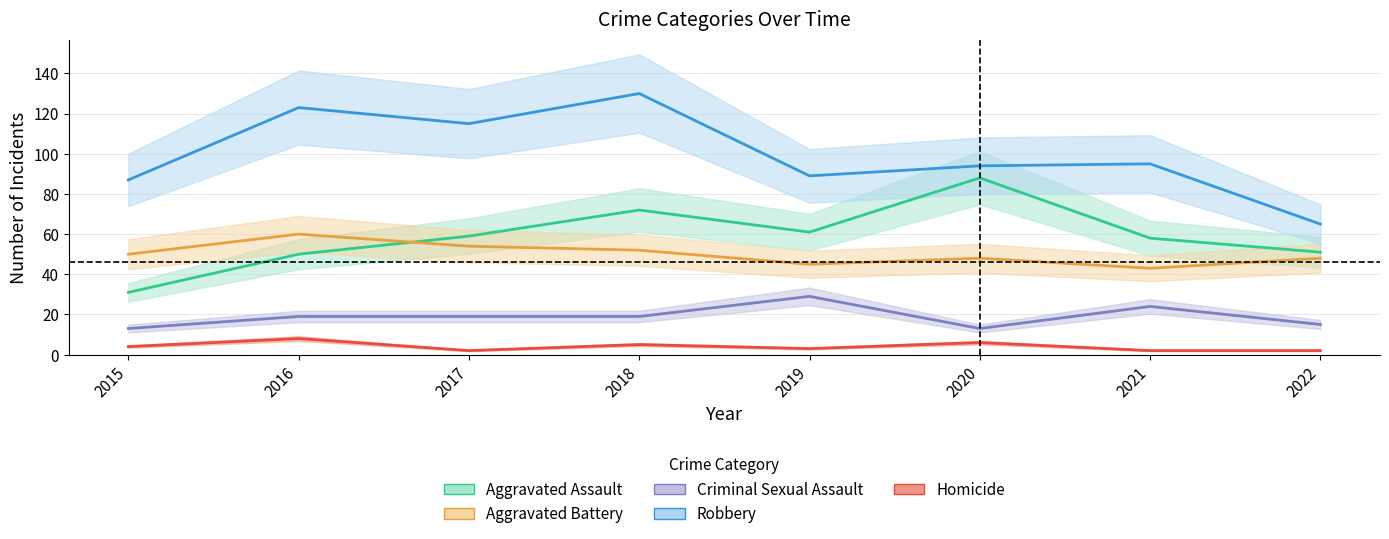

Reading left to right, list all the values displayed in this chart.

Aggravated Assault: 31	50	59	72	61	88	58	51
Aggravated Battery: 50	60	54	52	45	48	43	48
Criminal Sexual Assault: 13	19	19	19	29	13	24	15
Robbery: 87	123	115	130	89	94	95	65
Homicide: 4	8	2	5	3	6	2	2